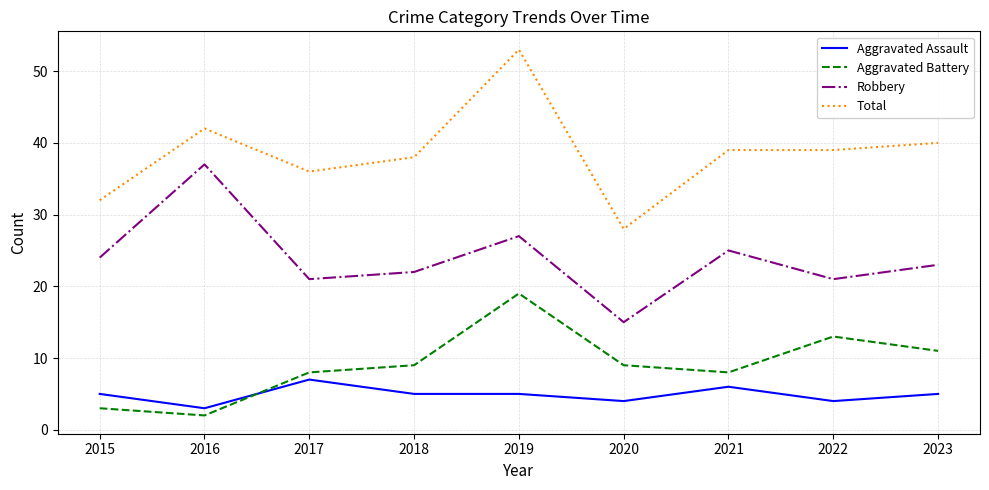

What is the maximum value shown in the chart?

53